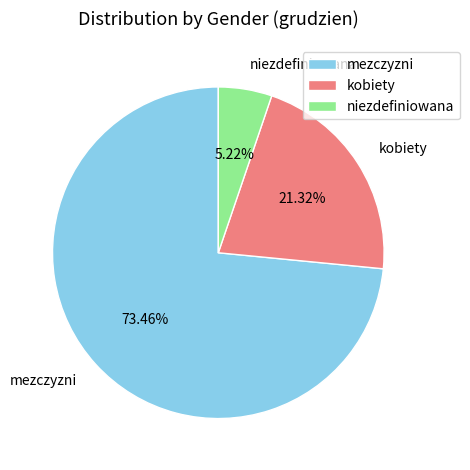

How many slices are in this pie chart?

3